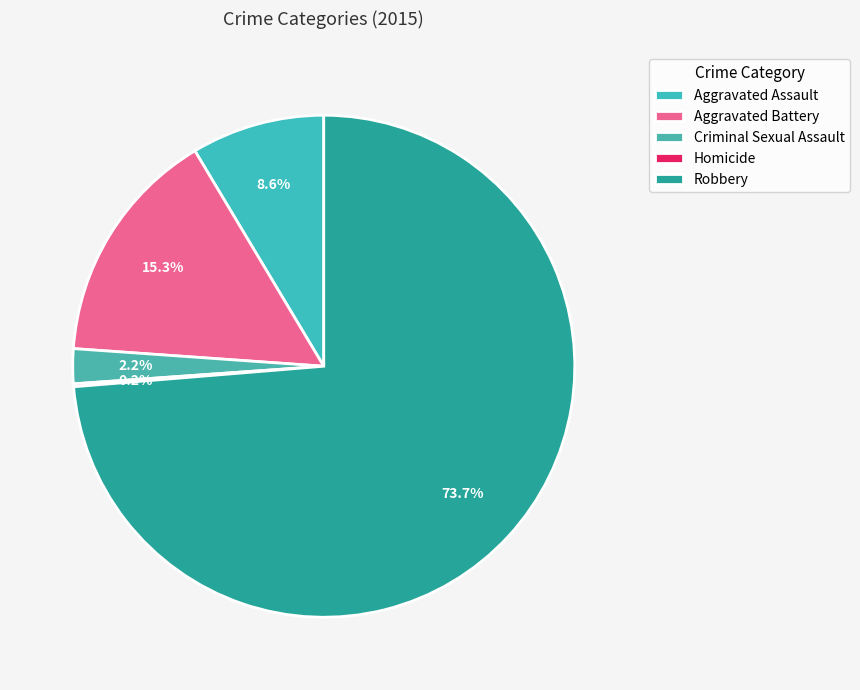

The Homicide slice represents 0% of the pie. True or false?

True